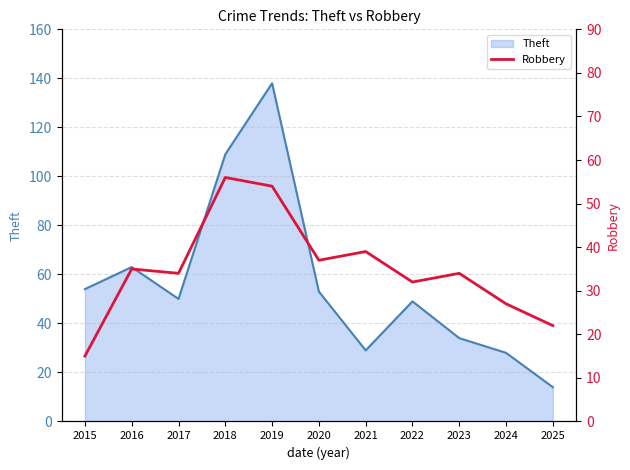

The chart shows a value of 15 at 2023. True or false?

False